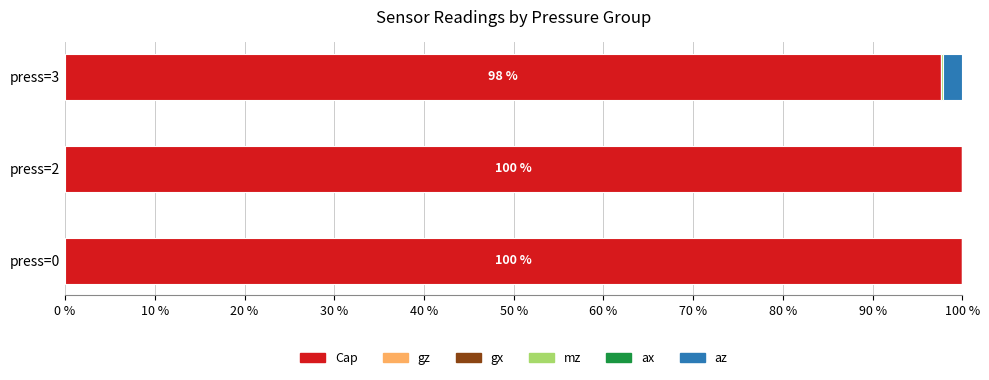

How many values in the Cap series exceed 99?

2